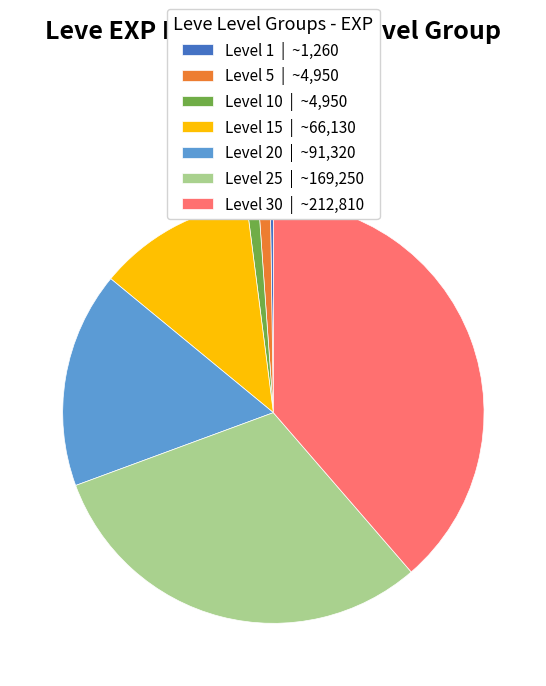

What is the largest slice in the pie chart?

Level 30 | ~212,810